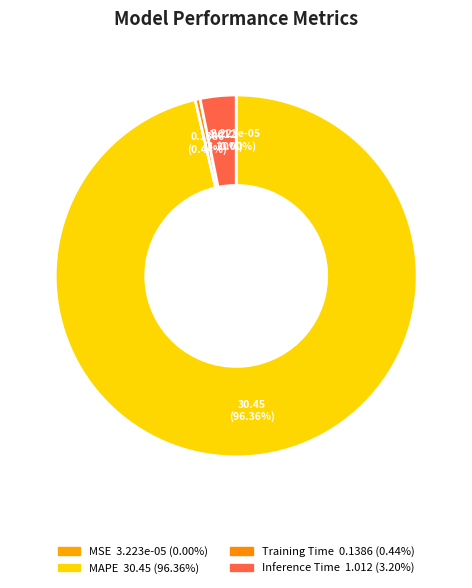

The MAPE slice represents 96% of the pie. True or false?

True